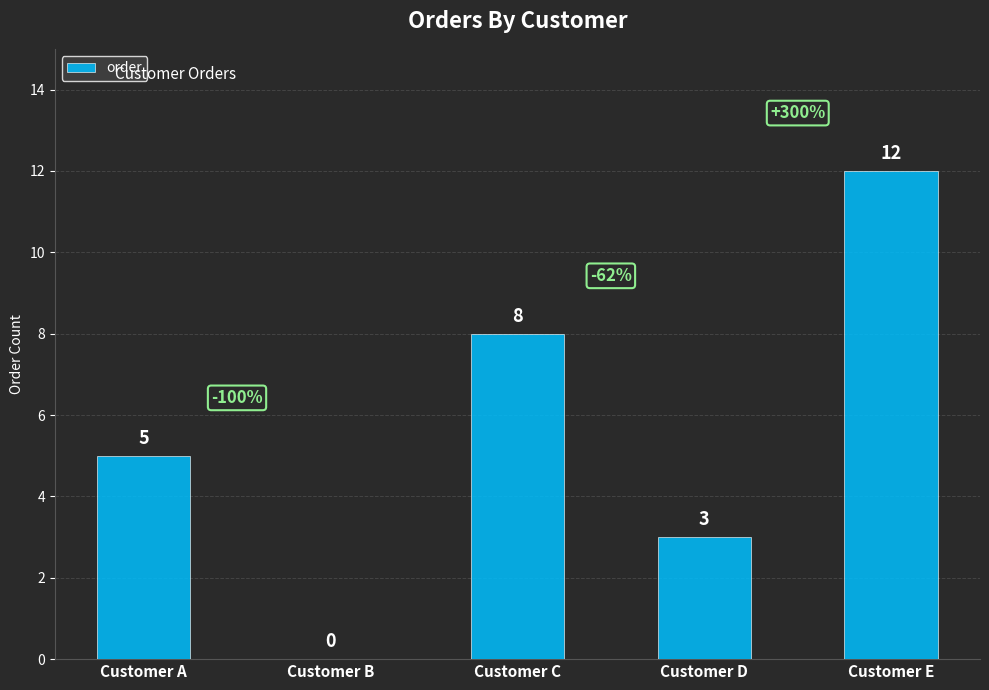

What is the sum of the values at Customer E and Customer B?

12